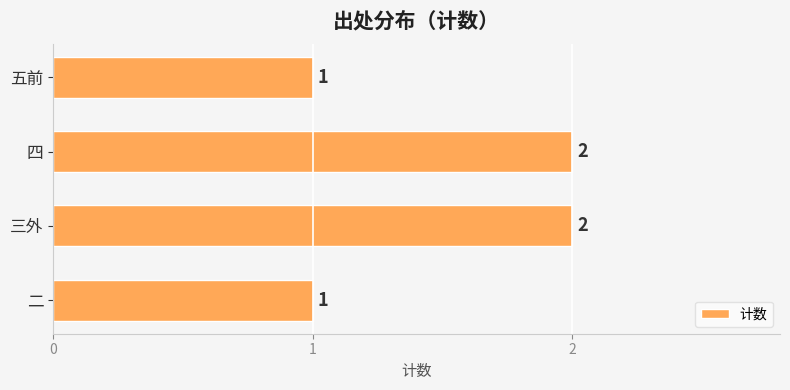

Reading bottom to top, what are all the values shown in this chart?

1	2	2	1